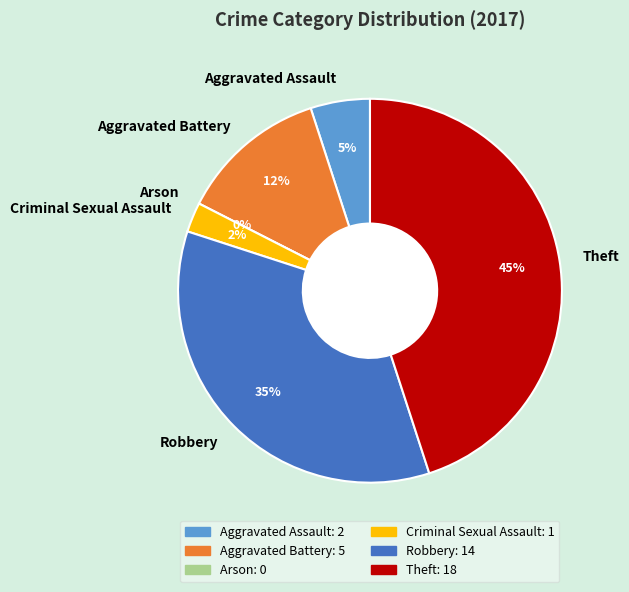

Which category has the smallest portion of the pie?

Arson